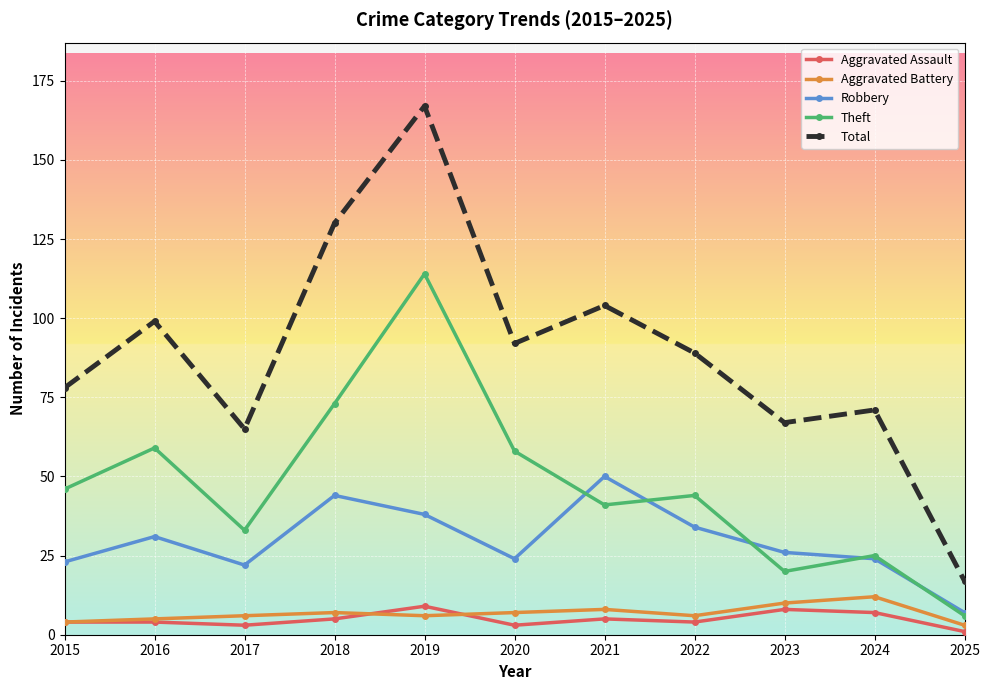

Is the value of Total at 2016 greater than the value of Aggravated Assault at 2017?

Yes